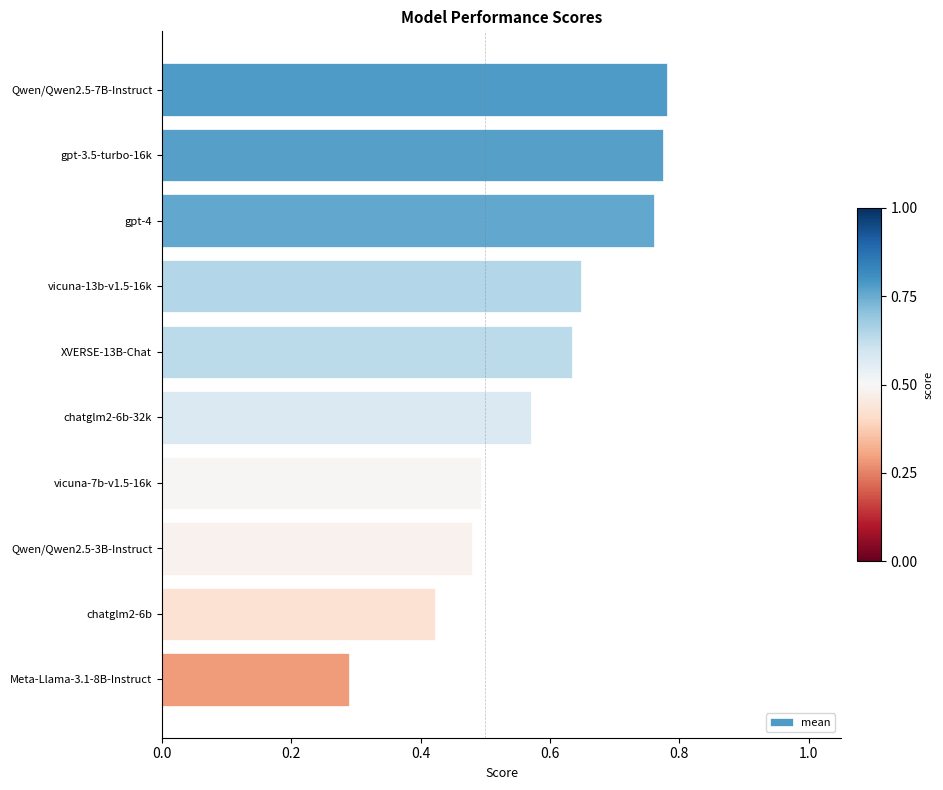

How many values are between 0 and 1?

10